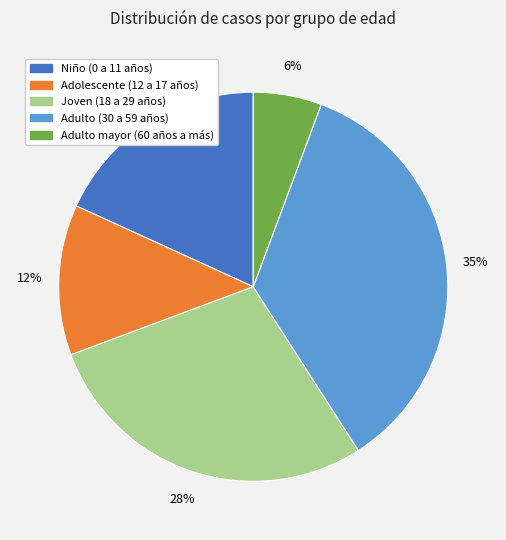

Approximately how many times larger is the value at Joven (18 a 29 años) compared to Adulto (30 a 59 años)?

0.8